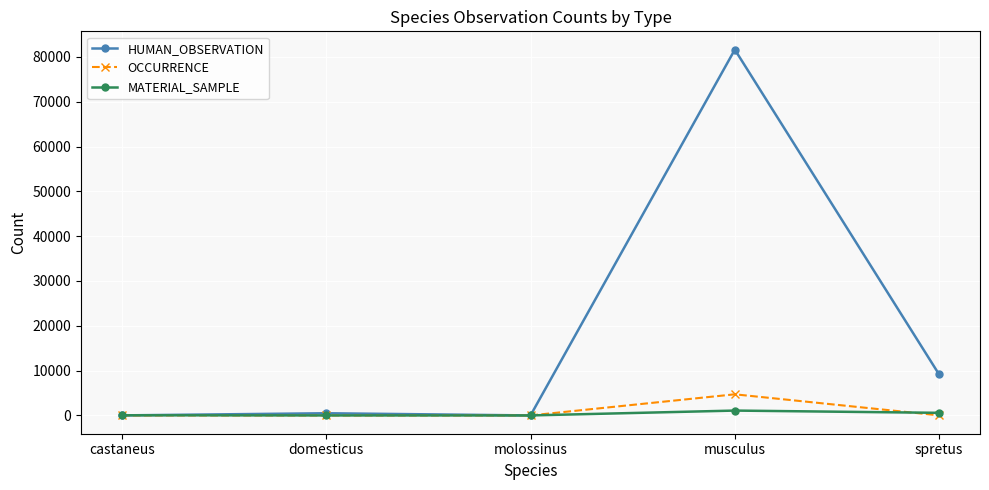

Between musculus and spretus, which series saw the biggest shift?

HUMAN_OBSERVATION